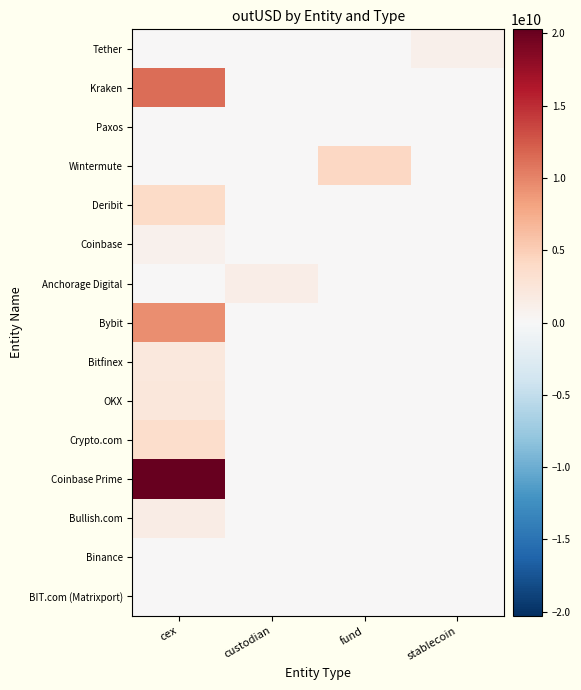

At which category is the sum across all series the highest?

cex